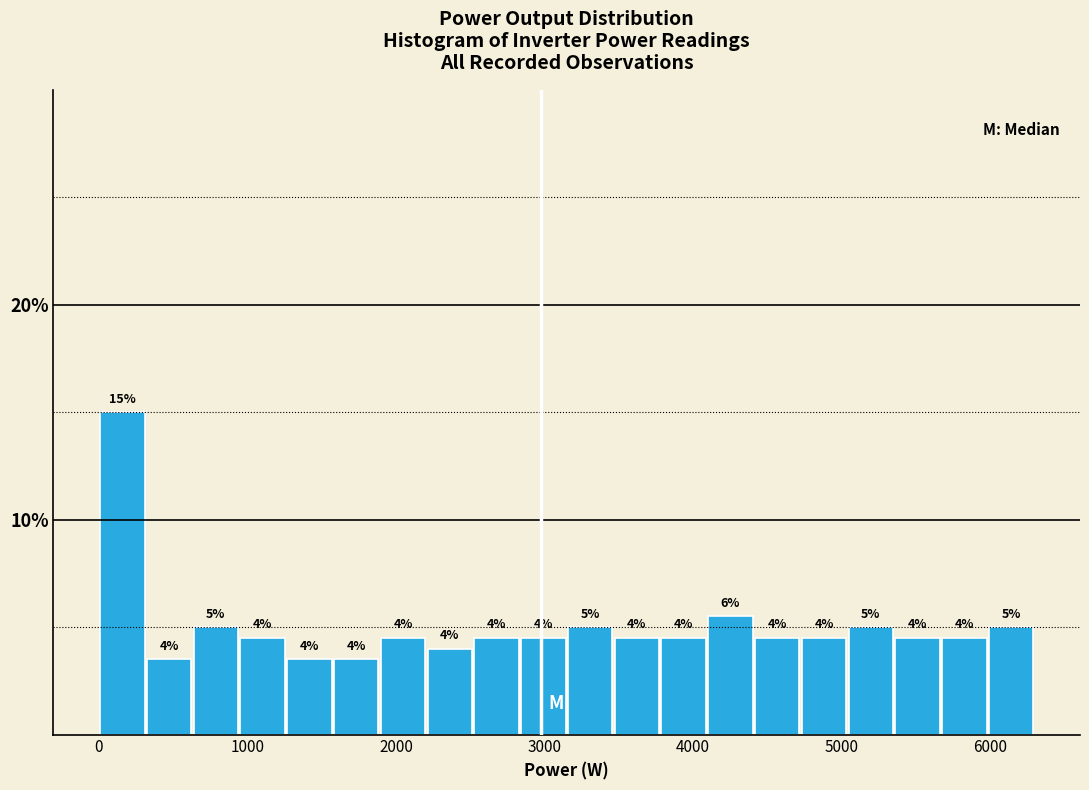

Around what value on the x-axis is the tallest bar? Give the approximate position of its centre, as read against the axis.

200